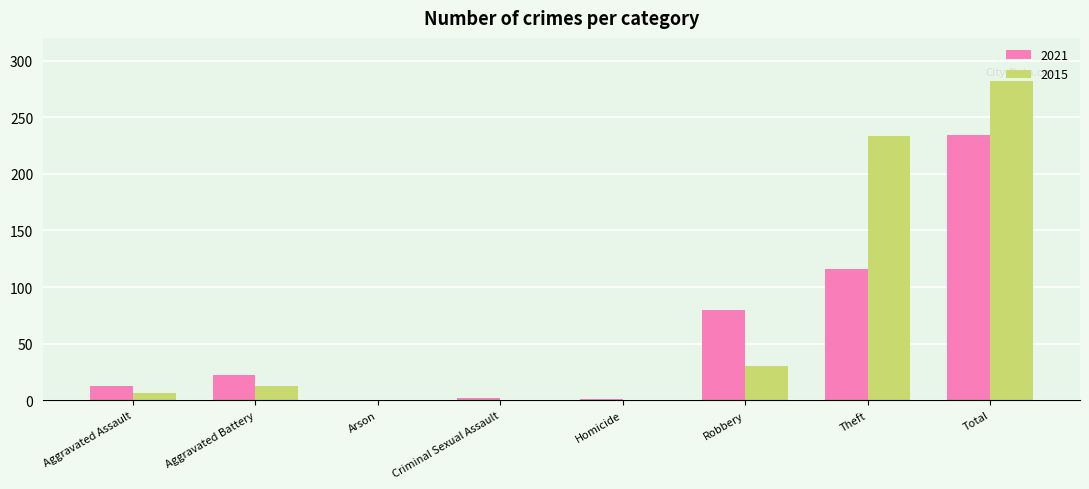

Is the value of 2021 at Arson greater than the value of 2015 at Aggravated Battery?

No